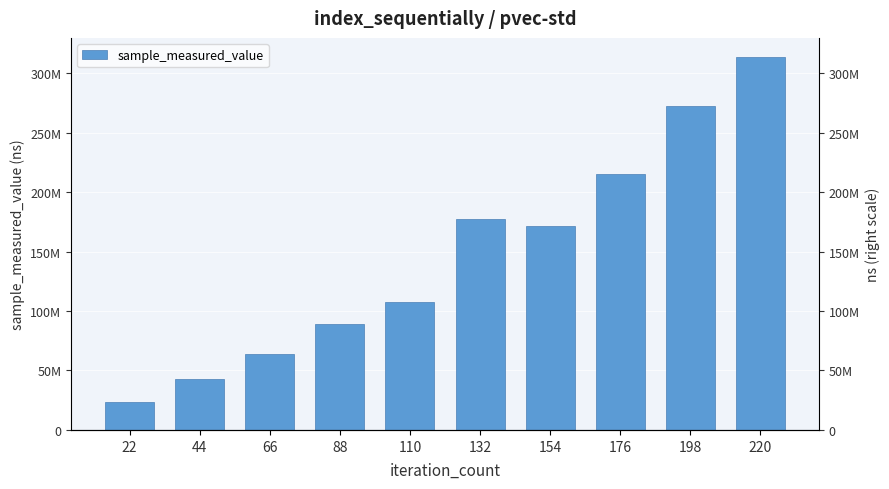

What is the sum of all values?

1478480908